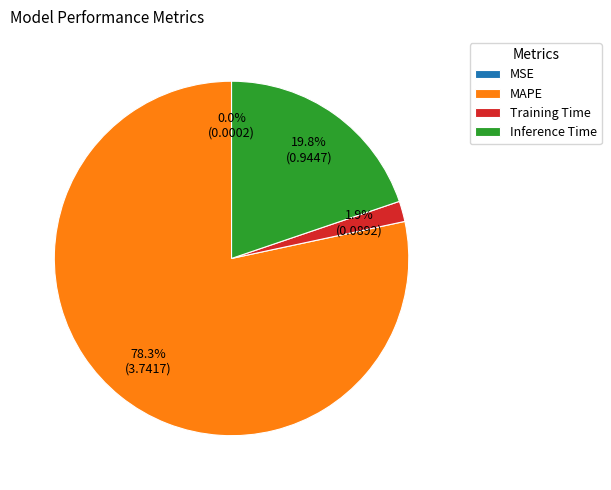

Which slice is the largest?

MAPE